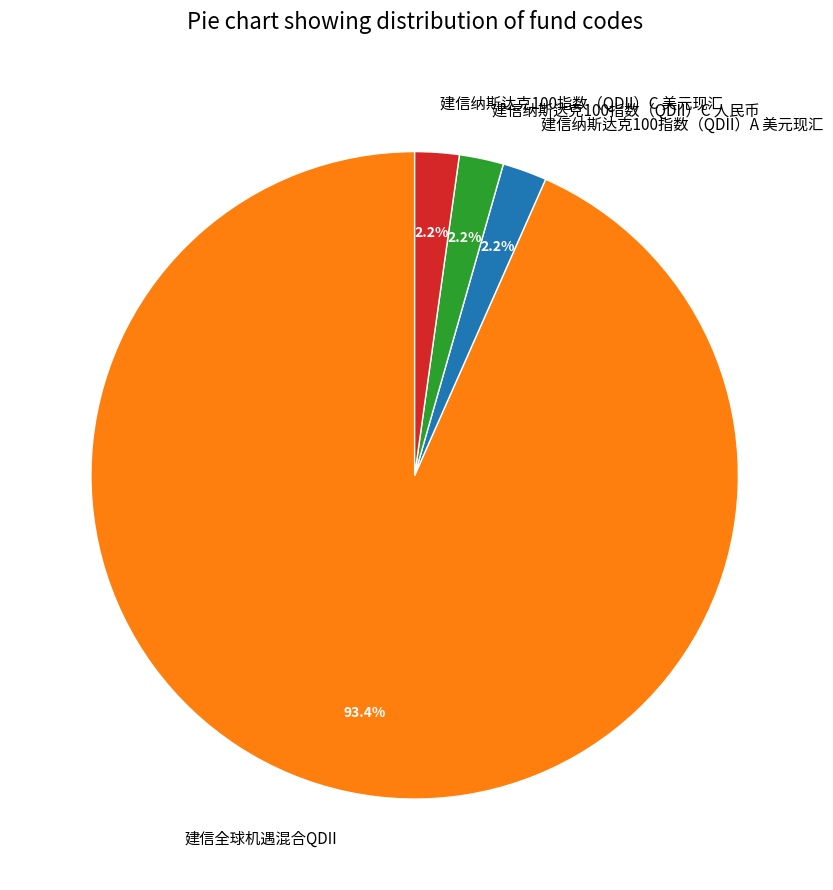

To the nearest percent, what is the difference between the 建信纳斯达克100指数（QDII）A 美元现汇 and 建信全球机遇混合QDII slice percentages?

91%